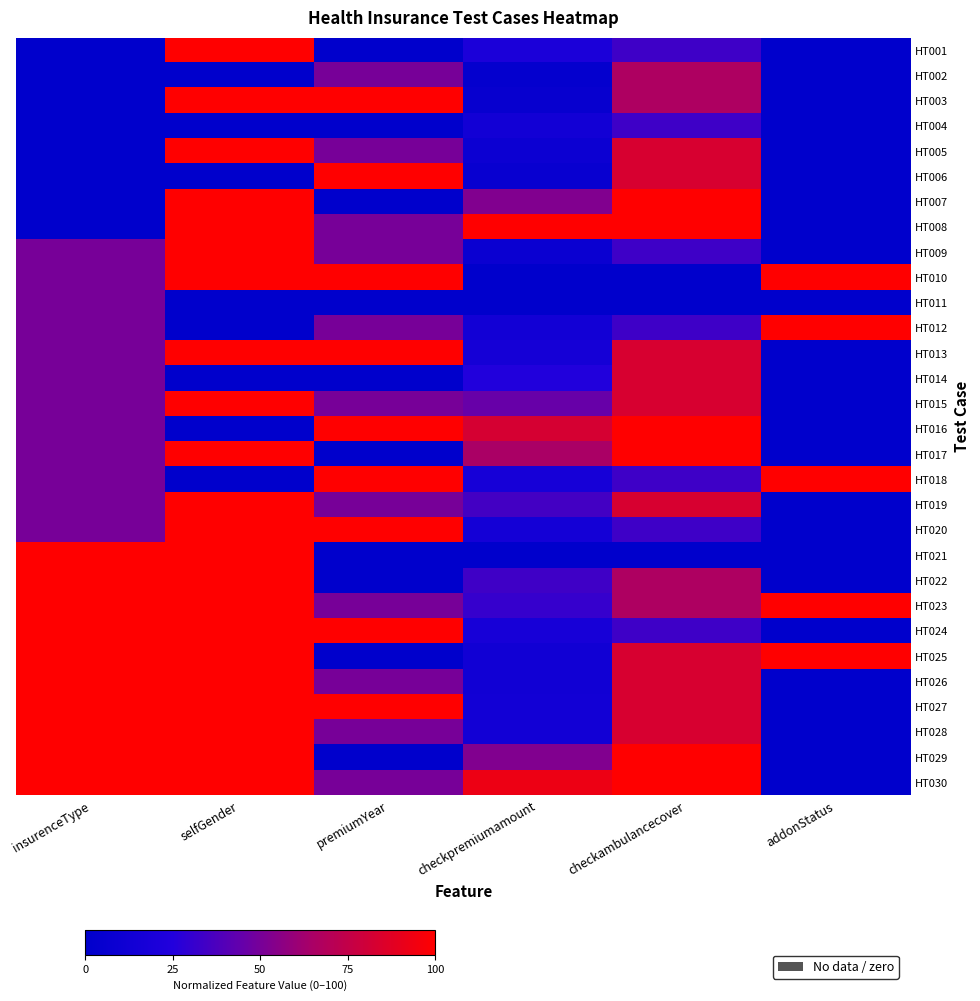

At which category does the chart reach its minimum across all series?

insurenceType